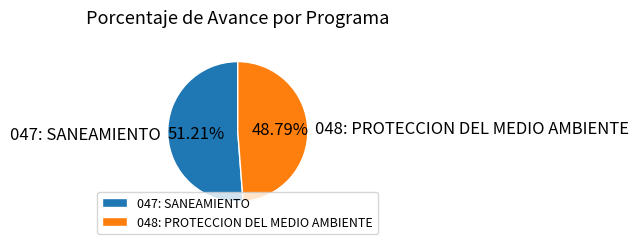

Between 048: PROTECCION DEL MEDIO AMBIENTE and 047: SANEAMIENTO, which is larger?

047: SANEAMIENTO